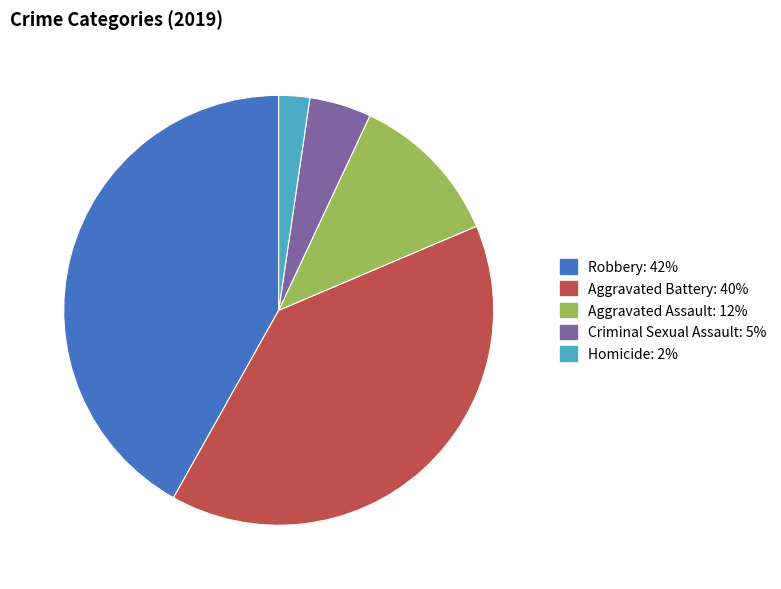

Does any single category account for the majority?

No